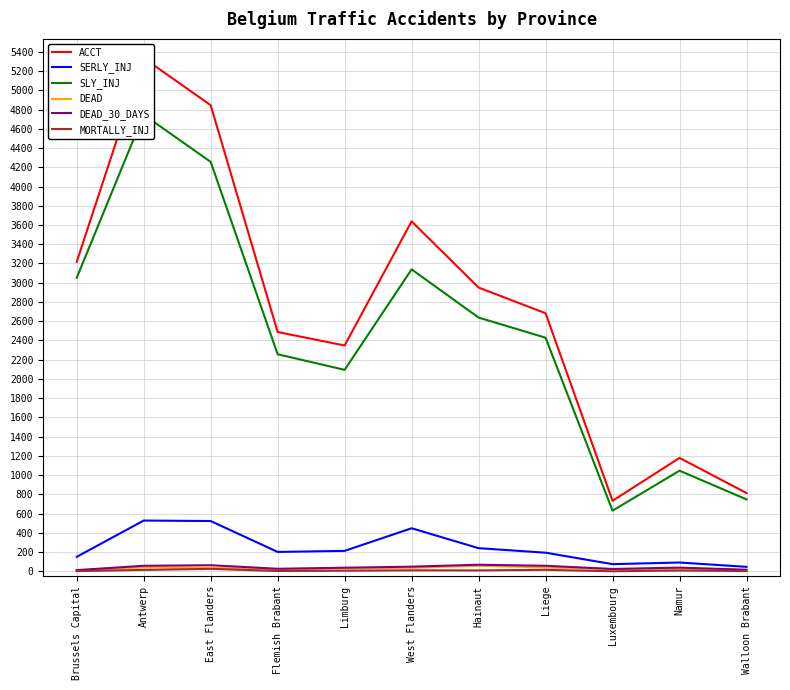

Reading left to right, transcribe all the data shown in this chart.

ACCT: Brussels Capital=3217	Antwerp=5334	East Flanders=4845	Flemish Brabant=2488	Limburg=2348	West Flanders=3638	Hainaut=2950	Liege=2683	Luxembourg=734	Namur=1180	Walloon Brabant=815
SERLY_INJ: Brussels Capital=152	Antwerp=529	East Flanders=524	Flemish Brabant=203	Limburg=214	West Flanders=449	Hainaut=242	Liege=195	Luxembourg=76	Namur=93	Walloon Brabant=48
SLY_INJ: Brussels Capital=3051	Antwerp=4746	East Flanders=4256	Flemish Brabant=2257	Limburg=2095	West Flanders=3139	Hainaut=2638	Liege=2429	Luxembourg=632	Namur=1047	Walloon Brabant=749
DEAD: Brussels Capital=10	Antwerp=43	East Flanders=38	Flemish Brabant=23	Limburg=31	West Flanders=38	Hainaut=59	Liege=42	Luxembourg=24	Namur=30	Walloon Brabant=14
DEAD_30_DAYS: Brussels Capital=14	Antwerp=59	East Flanders=65	Flemish Brabant=28	Limburg=39	West Flanders=50	Hainaut=70	Liege=59	Luxembourg=26	Namur=40	Walloon Brabant=18
MORTALLY_INJ: Brussels Capital=4	Antwerp=16	East Flanders=27	Flemish Brabant=5	Limburg=8	West Flanders=12	Hainaut=11	Liege=17	Luxembourg=2	Namur=10	Walloon Brabant=4